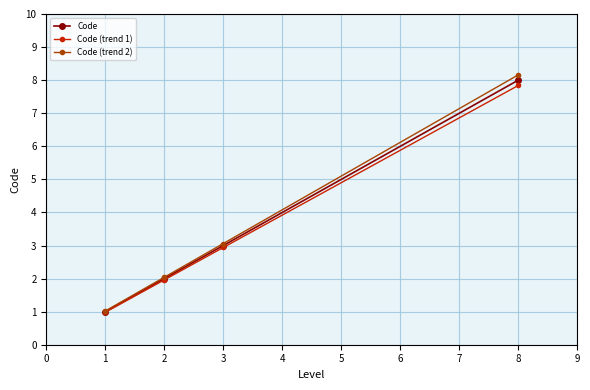

What are all the series names shown in the legend?

Code, Code (trend 1), Code (trend 2)